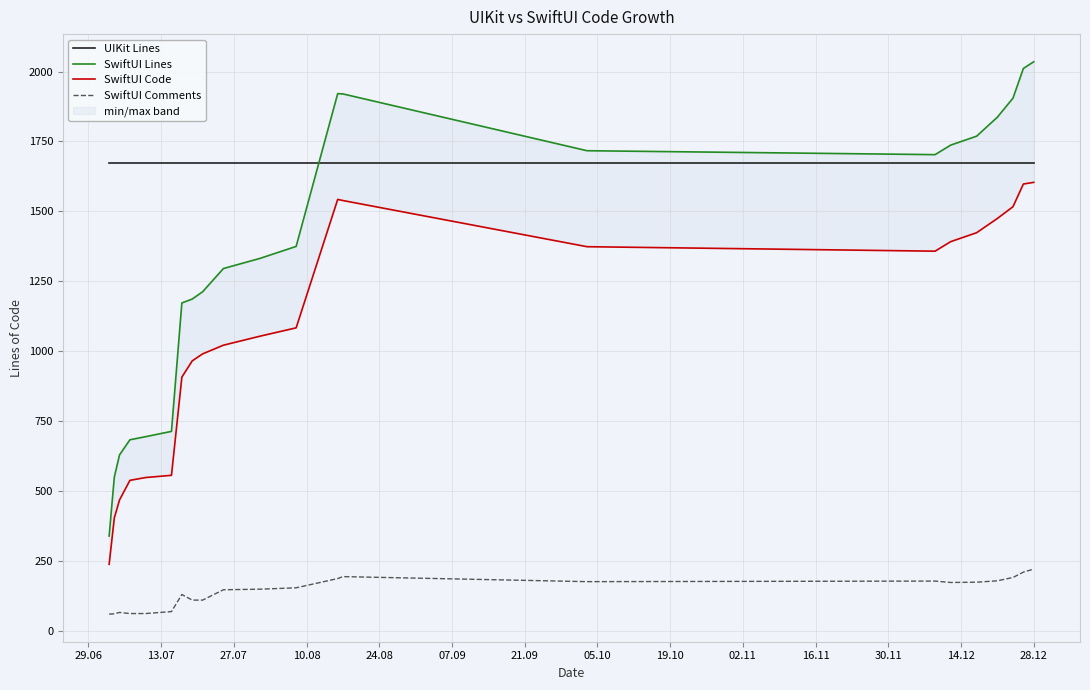

True or false: UIKit Lines and SwiftUI Comments cross at least once.

False